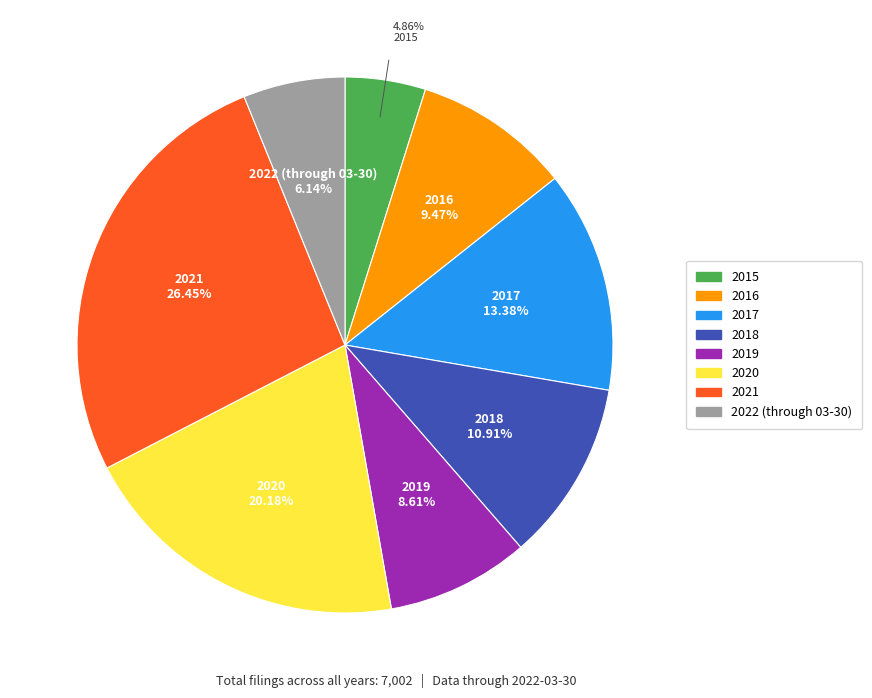

To the nearest percent, what percentage of the pie is 2021?

26%